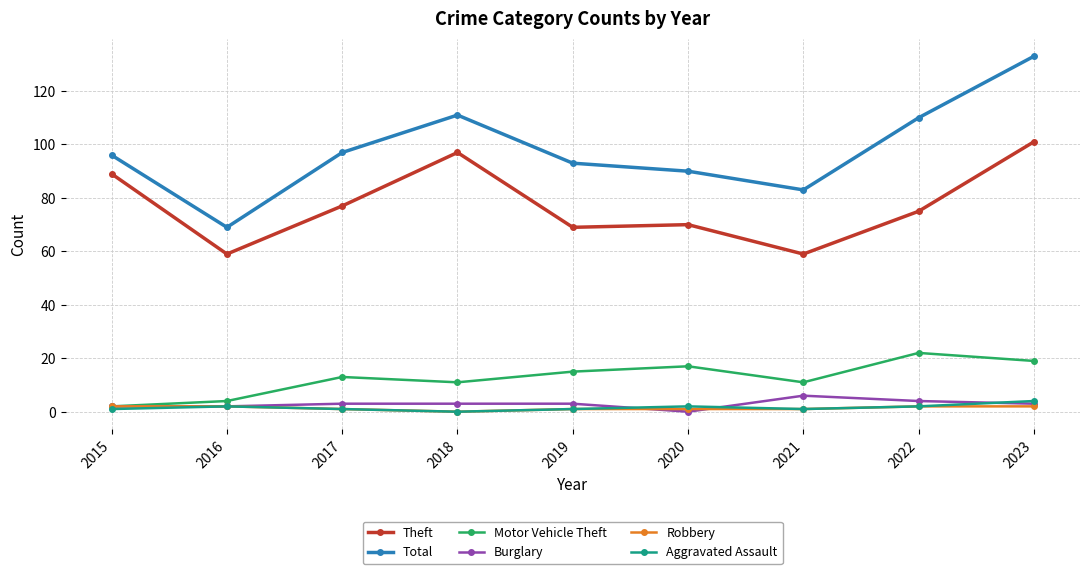

How many values in Robbery are above zero?

8